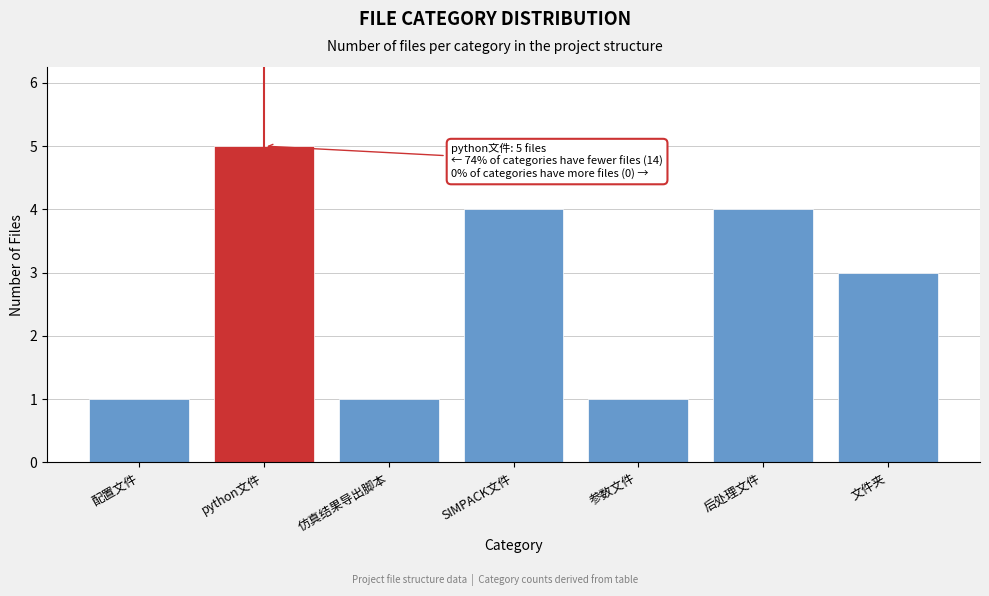

Reading left to right, extract all data points from this chart.

1	5	1	4	1	4	3